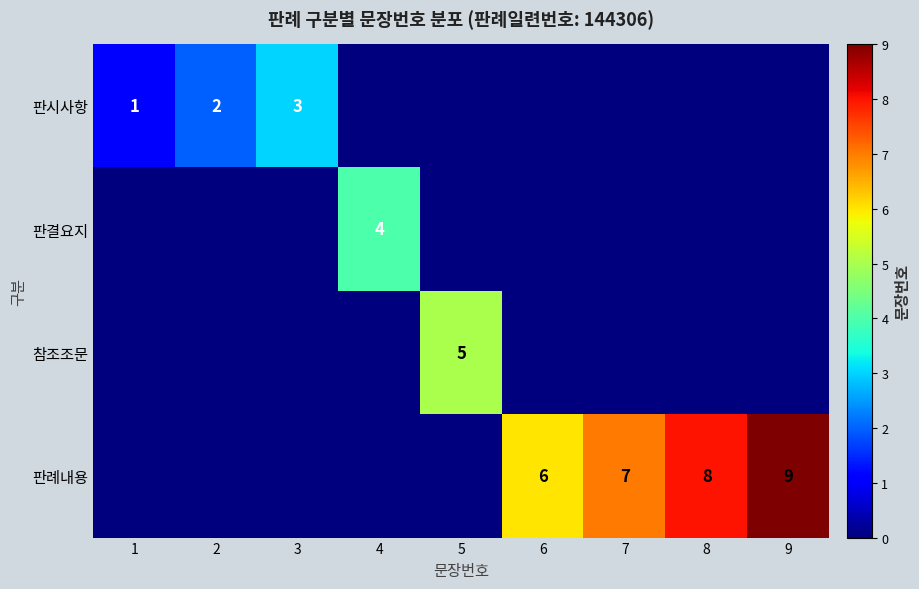

The value of 판시사항 at 4 is -1. True or false?

False